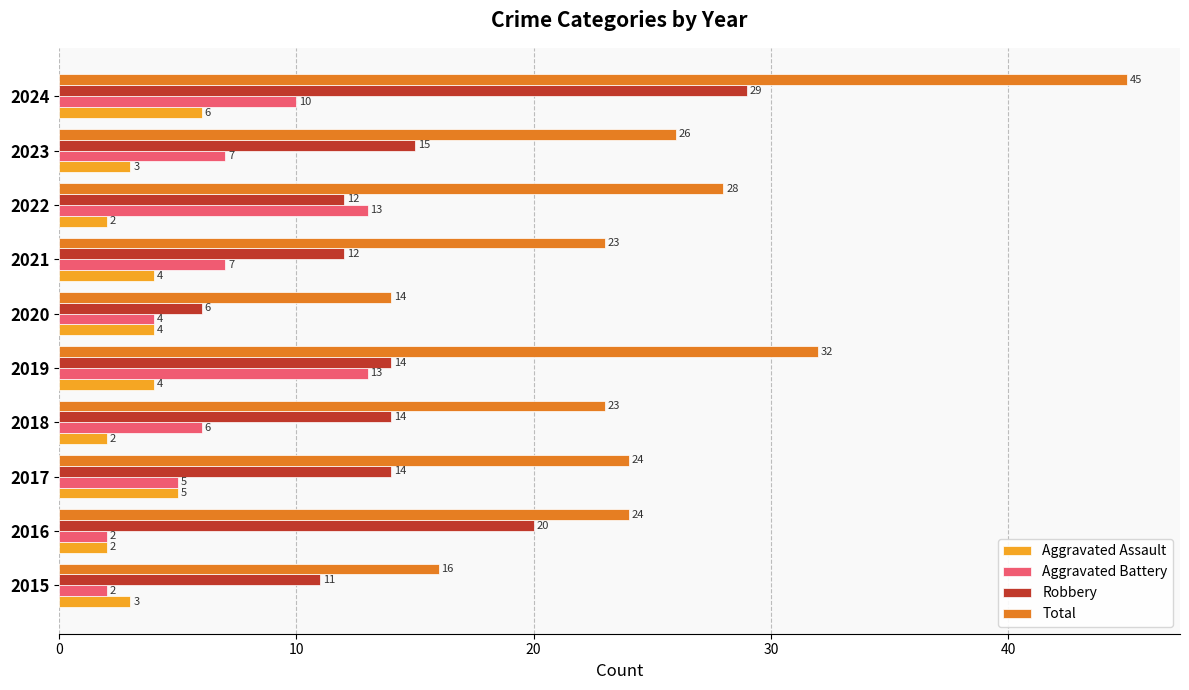

What is the sum of all Total values?

255